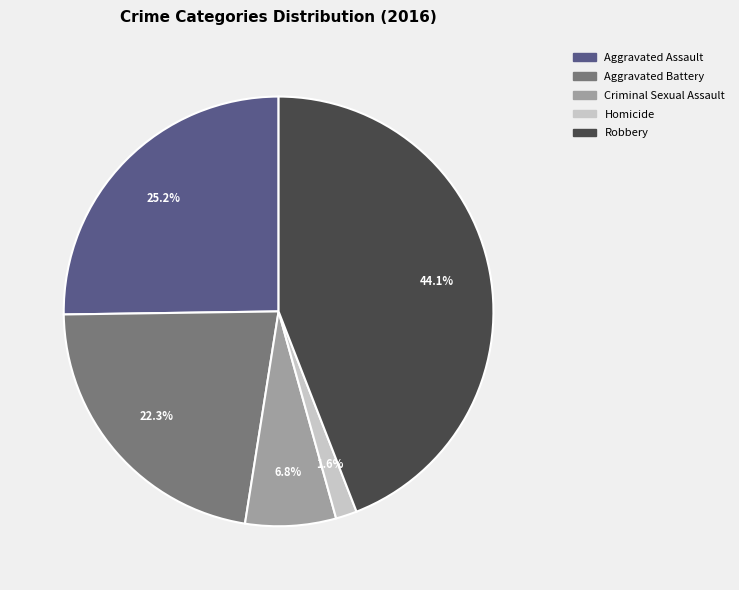

Is there a majority slice in this chart?

No